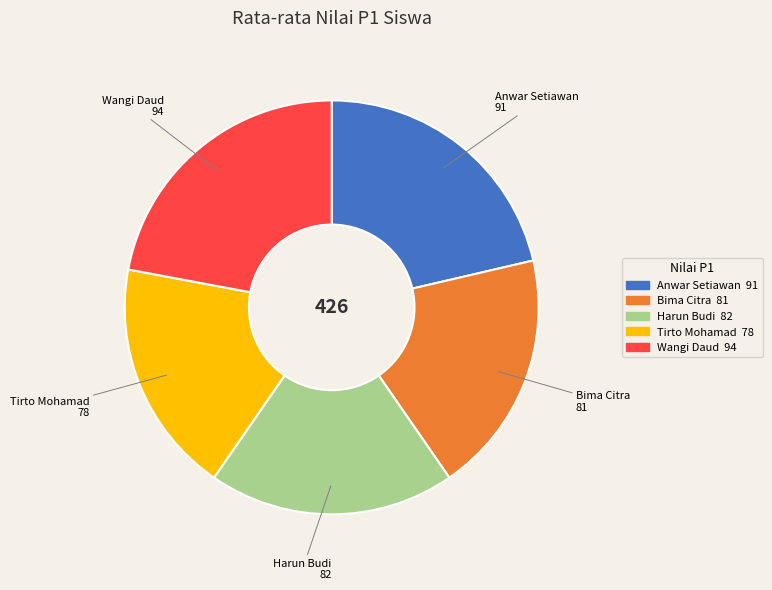

Is the sum of Wangi Daud and Harun Budi greater than half?

No